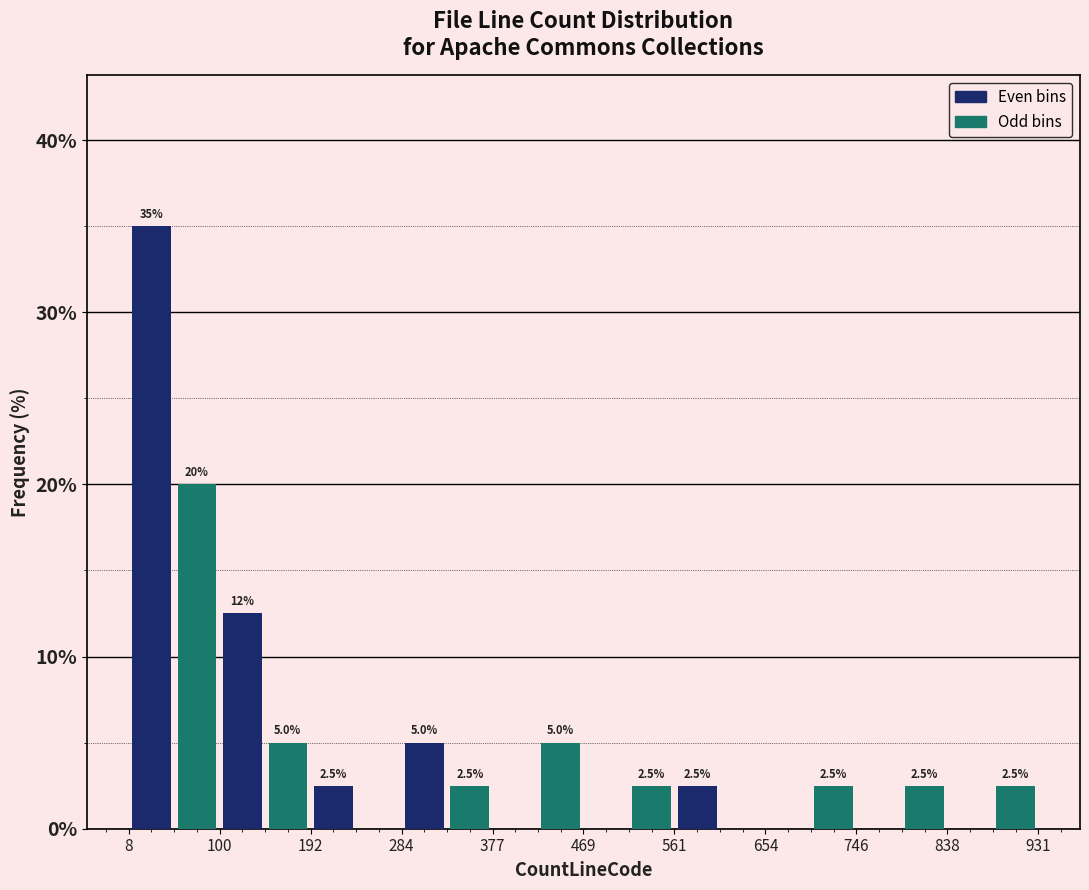

Over which range of the x-axis is the bar tallest?

10 to 50